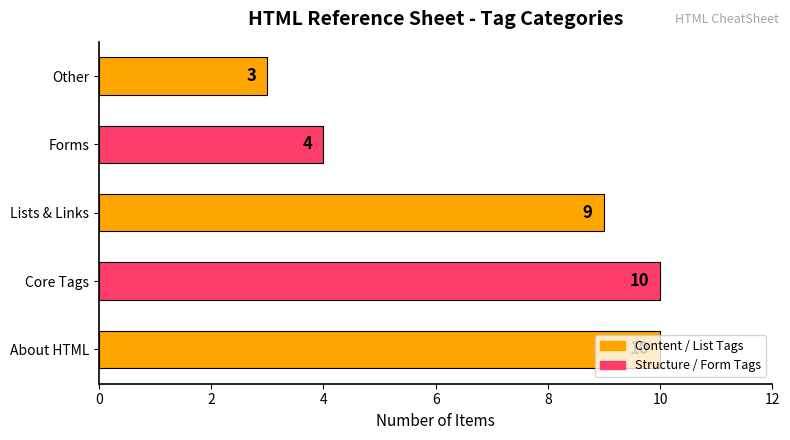

What is the greatest value displayed?

10